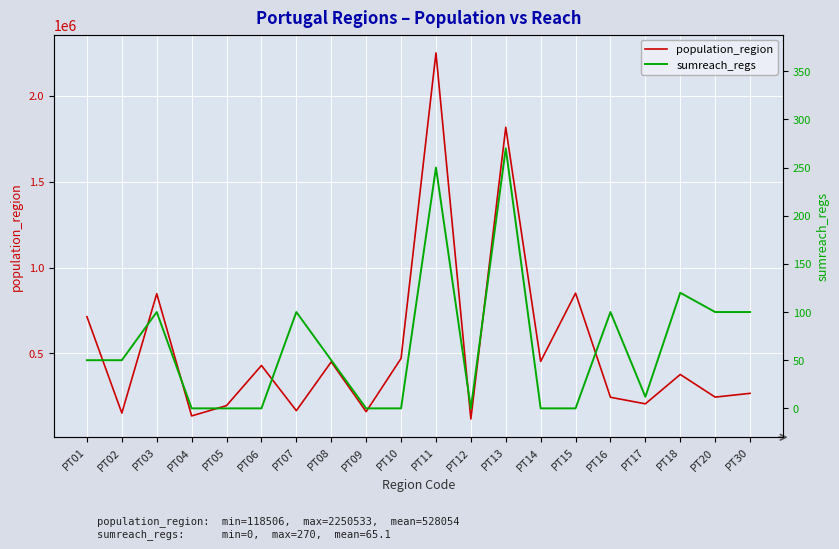

What is the highest value of the population_region series?

2250533